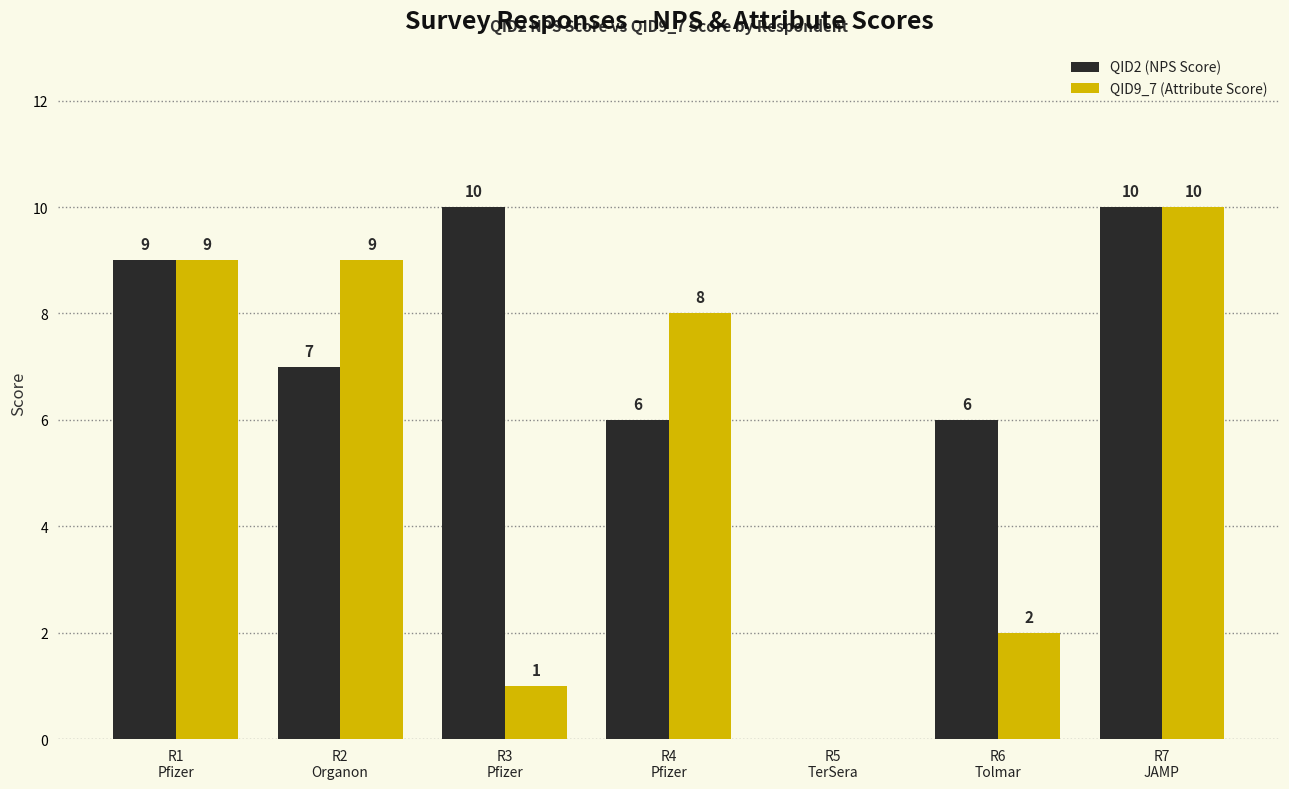

What is the sum of all QID2 (NPS Score) values?

48